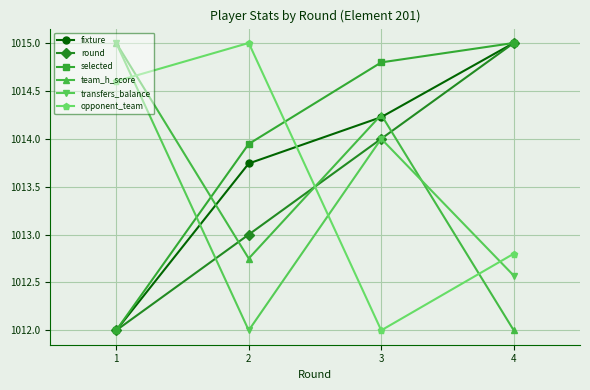

How many round values are between 1013 and 1015?

3